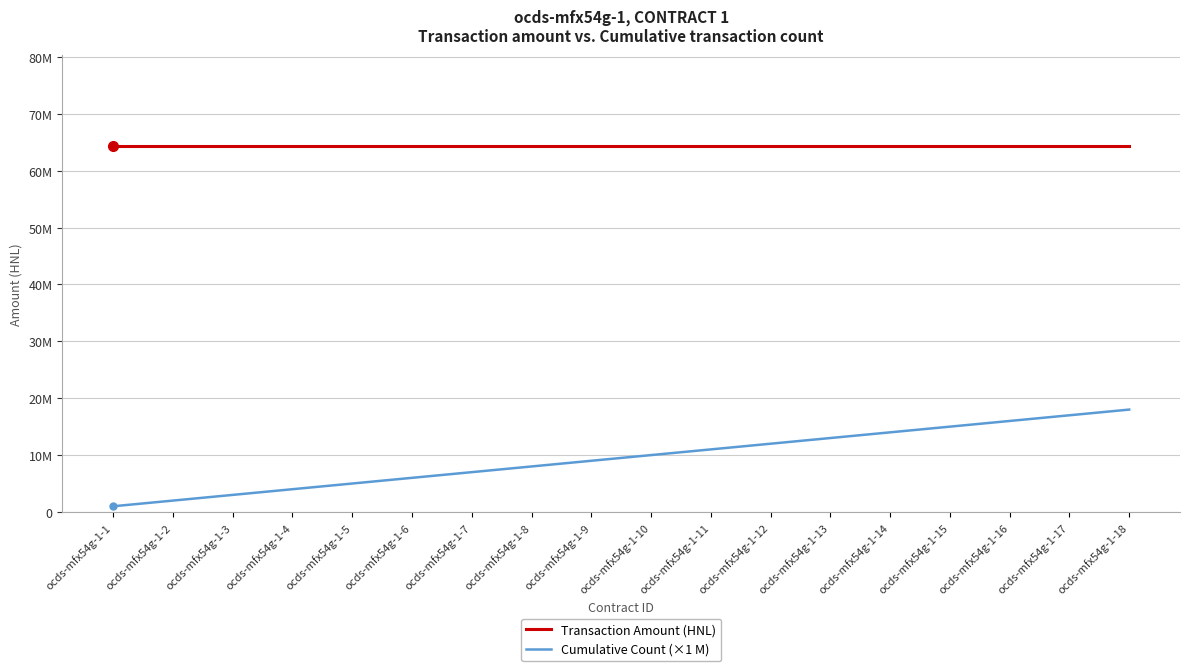

What is the average value of the Cumulative Count (×1 M) series?

9500000.0